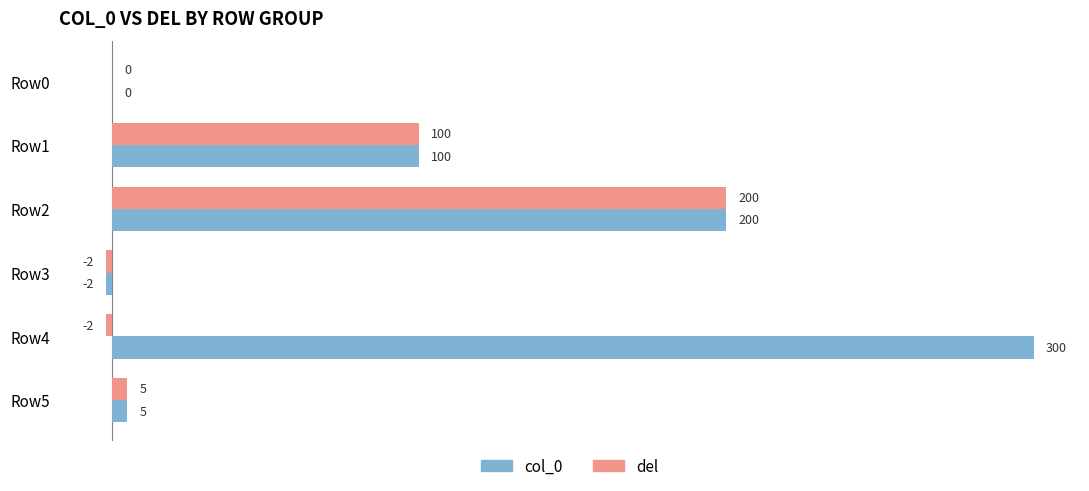

What is the total value across all series at Row1?

200